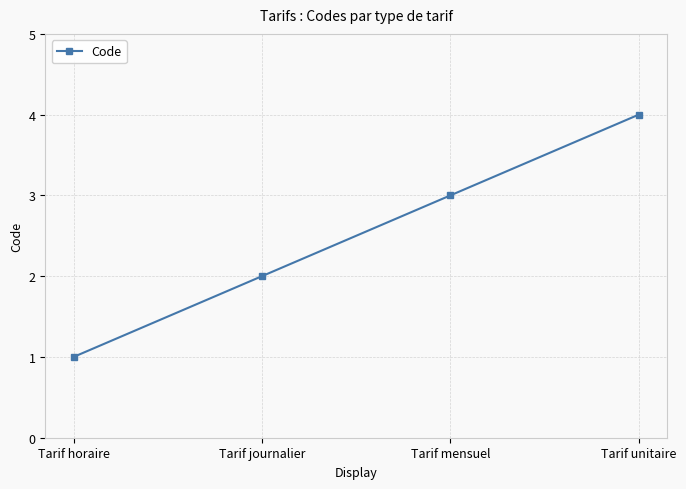

The chart shows a value of 2 at Tarif mensuel. True or false?

False